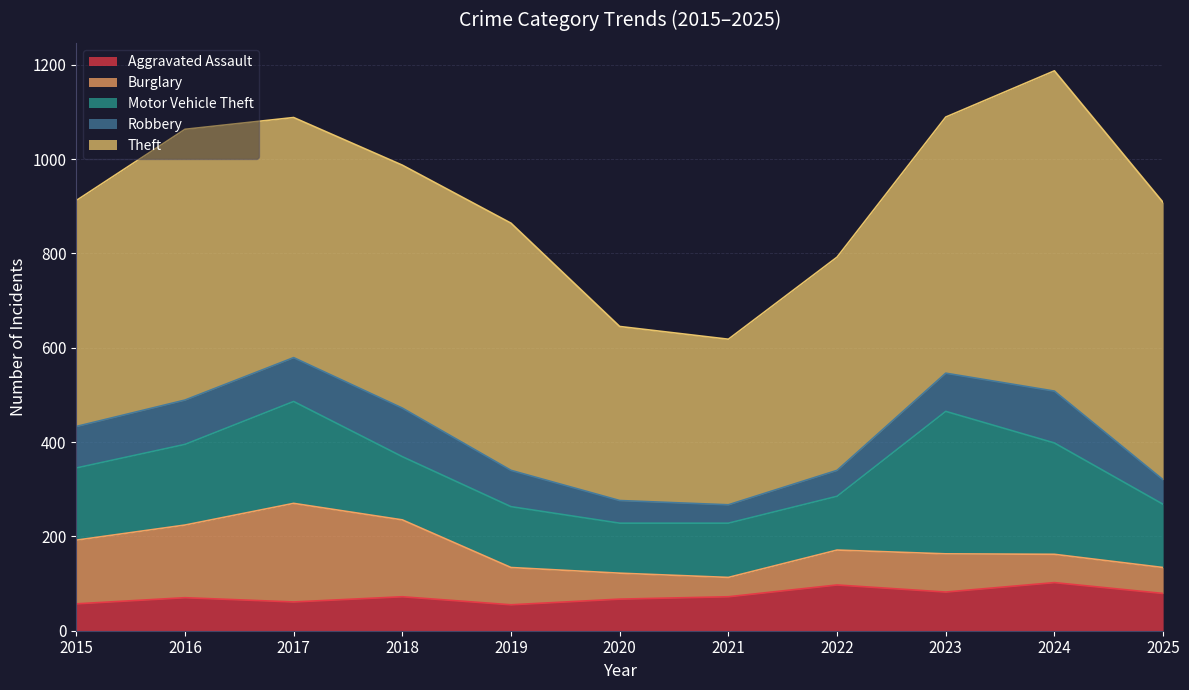

How many interior local peaks does the Aggravated Assault series have?

4